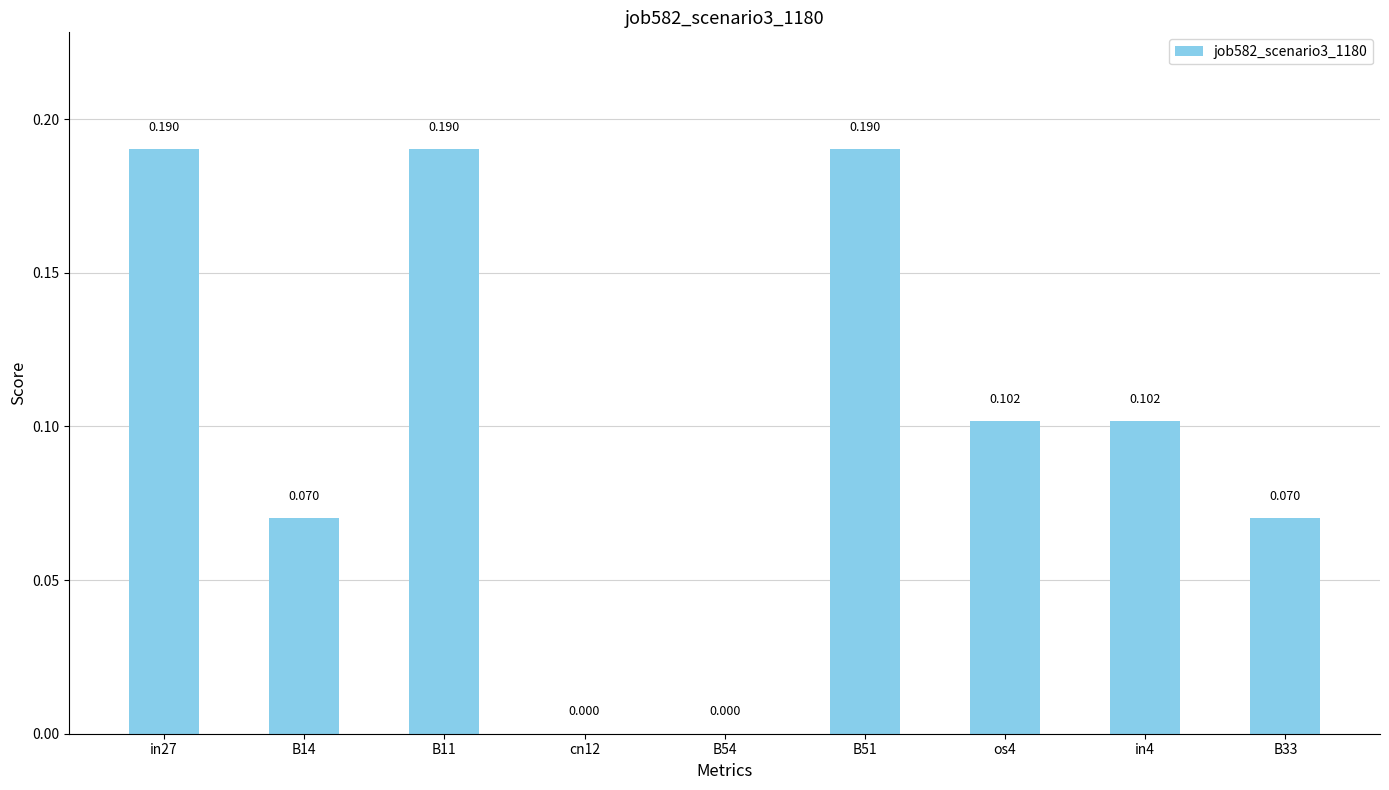

What is the label of the 1st bar from the right?

B33